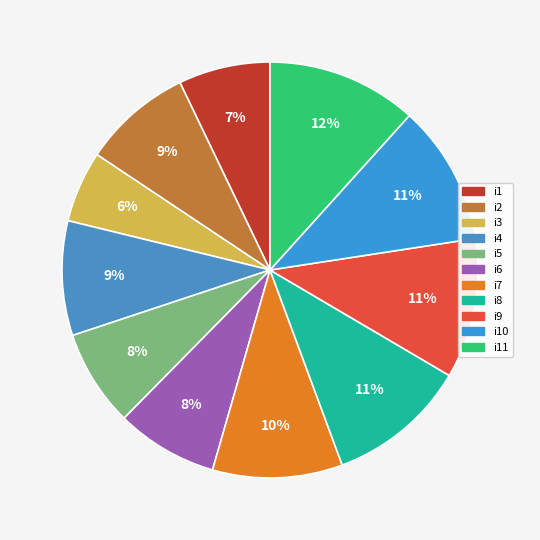

Count the number of slices in the pie.

11